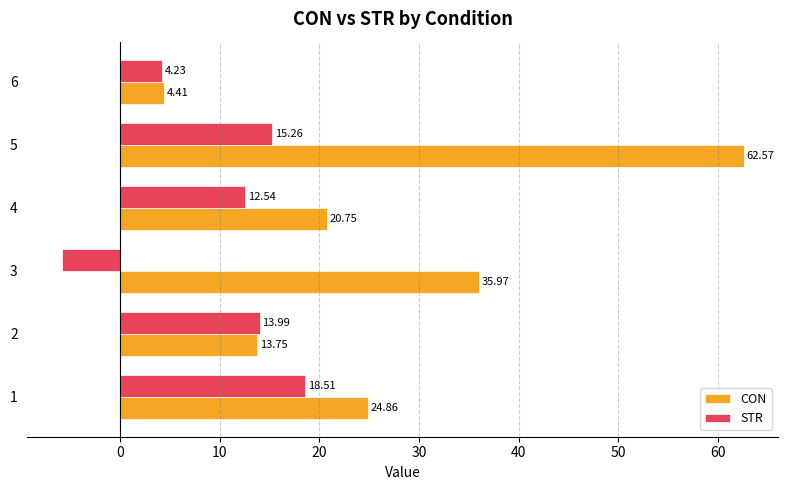

Between 5 and 6, which series saw the biggest shift?

CON